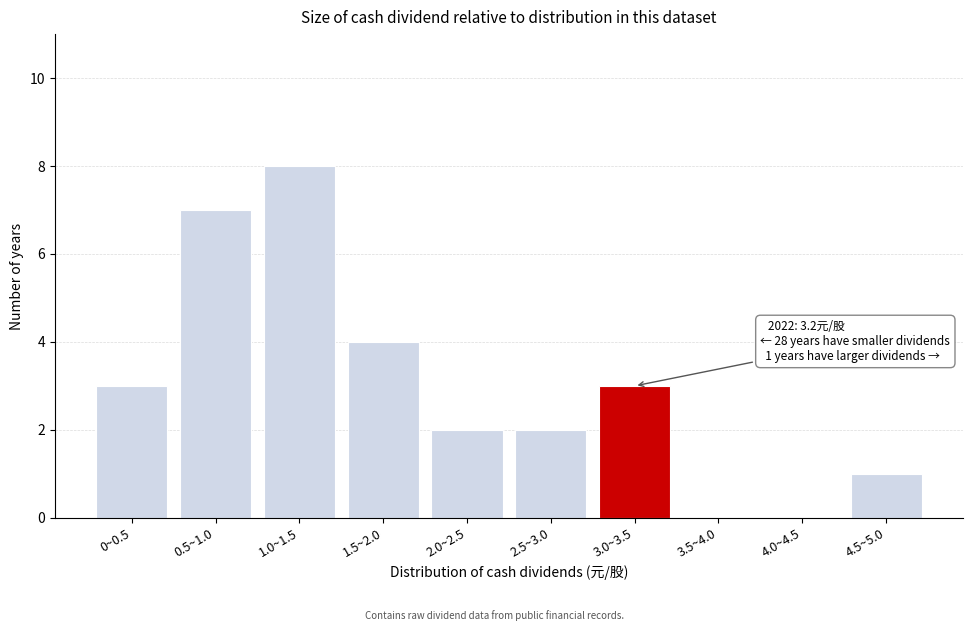

Reading left to right, extract all data points from this chart.

0~0.5=3	0.5~1.0=7	1.0~1.5=8	1.5~2.0=4	2.0~2.5=2	2.5~3.0=2	3.0~3.5=3	3.5~4.0=0	4.0~4.5=0	4.5~5.0=1